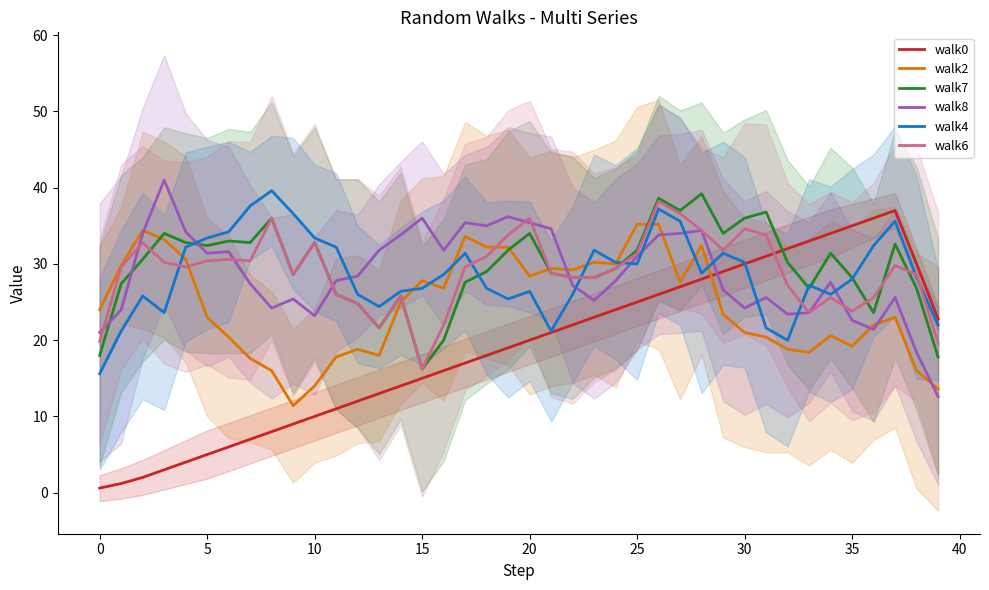

What is the difference between the maximum and minimum values in the walk6 series?

22.0